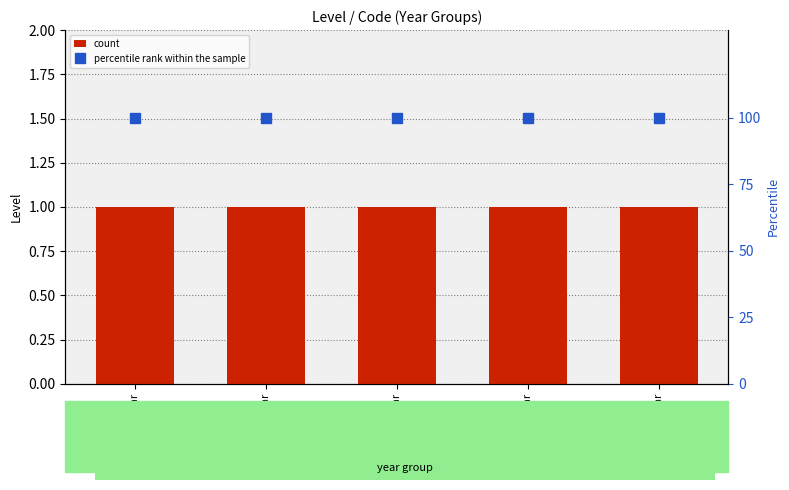

The percentile rank within the sample series shows 100 at 10 year. True or false?

True